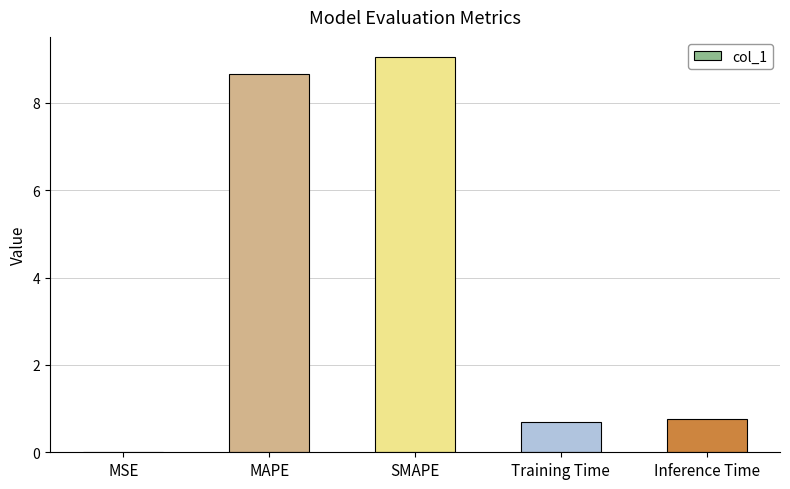

What is the greatest value displayed?

9.1